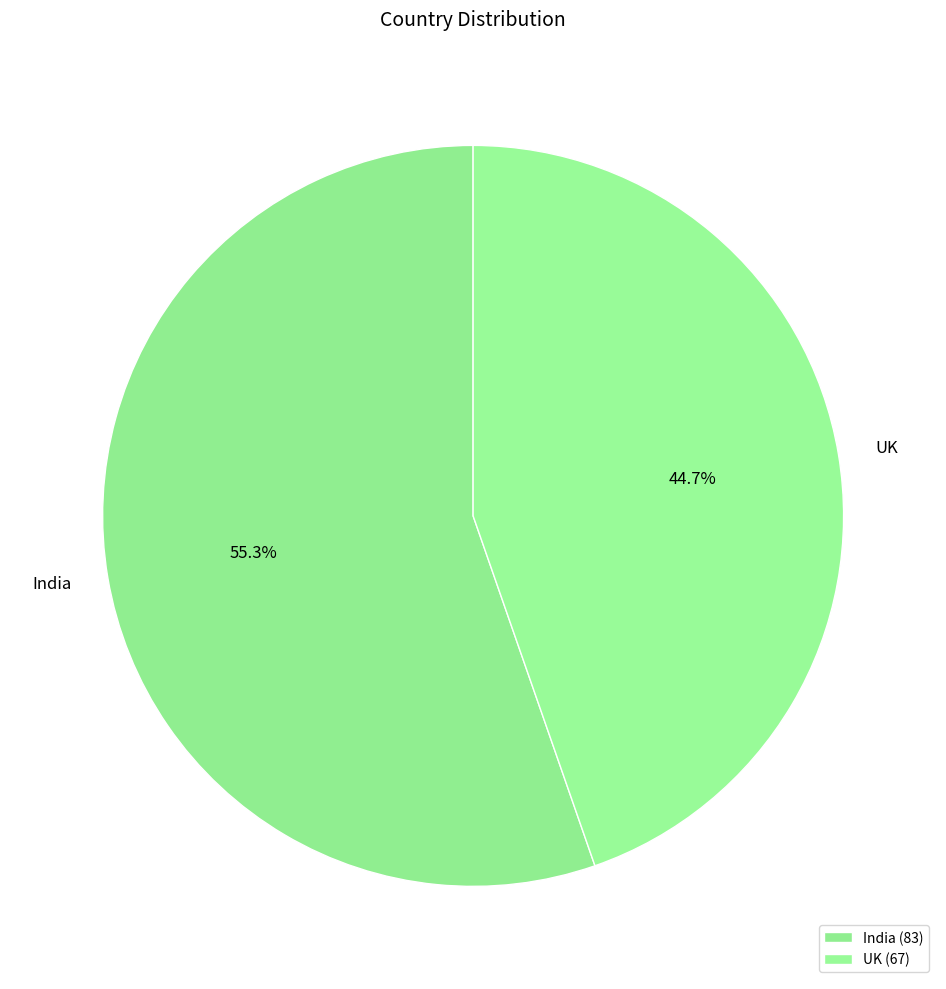

To the nearest percent, what portion does India represent?

55%